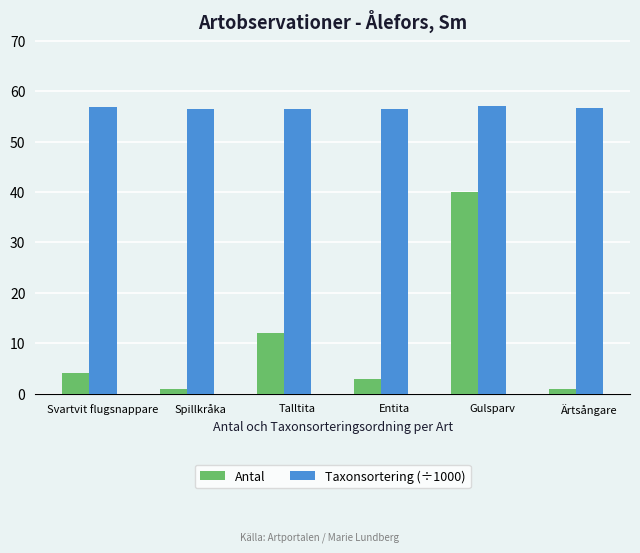

At Talltita, list the series in order from smallest to largest.

Antal, Taxonsortering (÷1000)